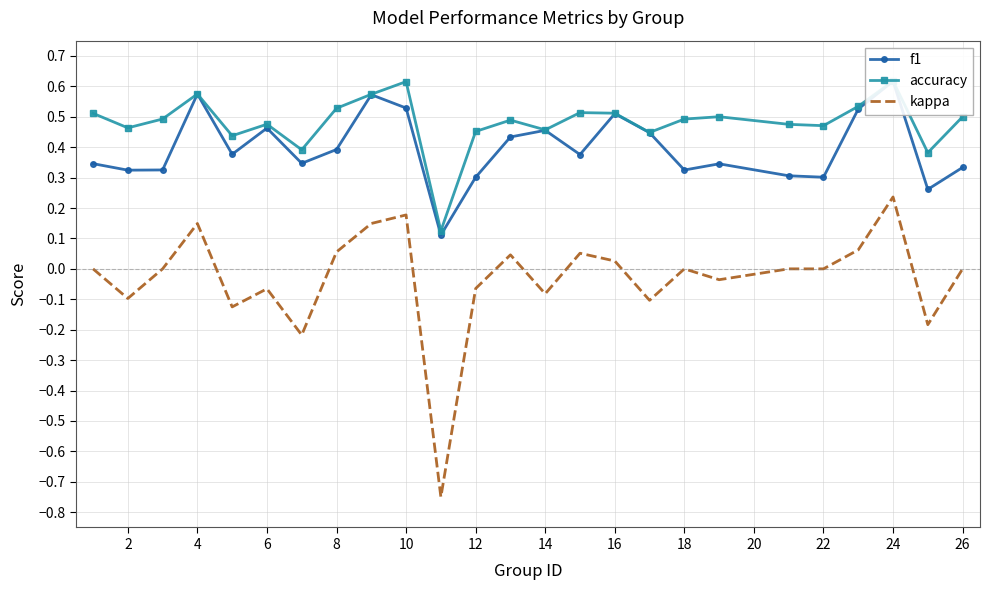

Reading left to right, extract all data points from this chart.

f1: 0.3	0.3	0.3	0.6	0.4	0.5	0.3	0.4	0.6	0.5	0.1	0.3	0.4	0.5	0.4	0.5	0.4	0.3	0.3	0.3	0.3	0.5	0.6	0.3	0.3
accuracy: 0.5	0.5	0.5	0.6	0.4	0.5	0.4	0.5	0.6	0.6	0.1	0.5	0.5	0.5	0.5	0.5	0.4	0.5	0.5	0.5	0.5	0.5	0.6	0.4	0.5
kappa: 0.0	-0.1	0.0	0.1	-0.1	-0.1	-0.2	0.1	0.1	0.2	-0.8	-0.1	0.0	-0.1	0.1	0.0	-0.1	0.0	-0.0	0.0	0.0	0.1	0.2	-0.2	0.0